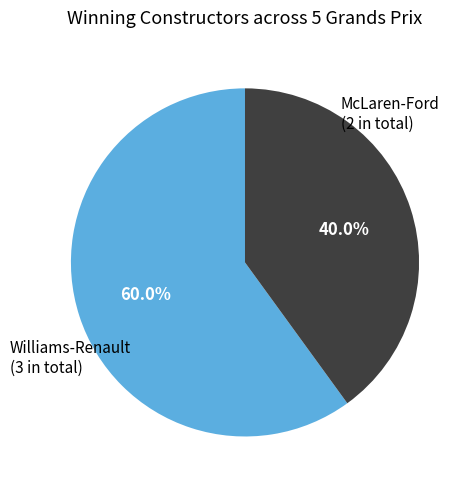

Is there any slice that represents more than half of the pie?

Yes